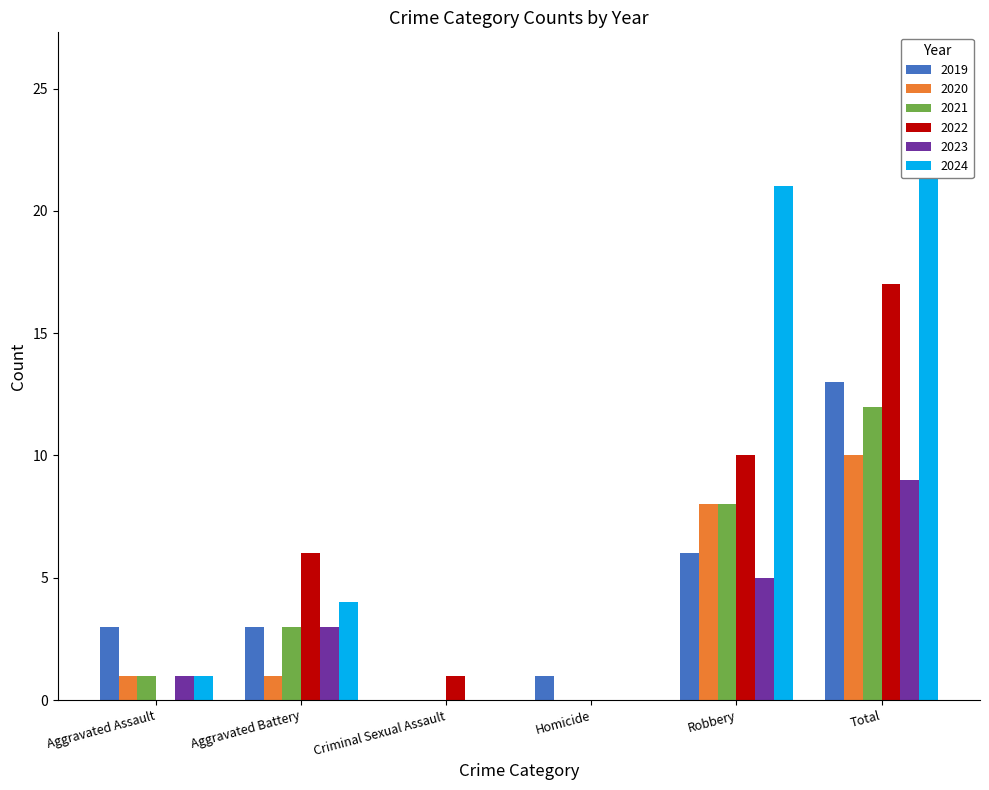

Reading left to right, extract all data points from this chart.

2019: Aggravated Assault=3	Aggravated Battery=3	Criminal Sexual Assault=0	Homicide=1	Robbery=6	Total=13
2020: Aggravated Assault=1	Aggravated Battery=1	Criminal Sexual Assault=0	Homicide=0	Robbery=8	Total=10
2021: Aggravated Assault=1	Aggravated Battery=3	Criminal Sexual Assault=0	Homicide=0	Robbery=8	Total=12
2022: Aggravated Assault=0	Aggravated Battery=6	Criminal Sexual Assault=1	Homicide=0	Robbery=10	Total=17
2023: Aggravated Assault=1	Aggravated Battery=3	Criminal Sexual Assault=0	Homicide=0	Robbery=5	Total=9
2024: Aggravated Assault=1	Aggravated Battery=4	Criminal Sexual Assault=0	Homicide=0	Robbery=21	Total=26